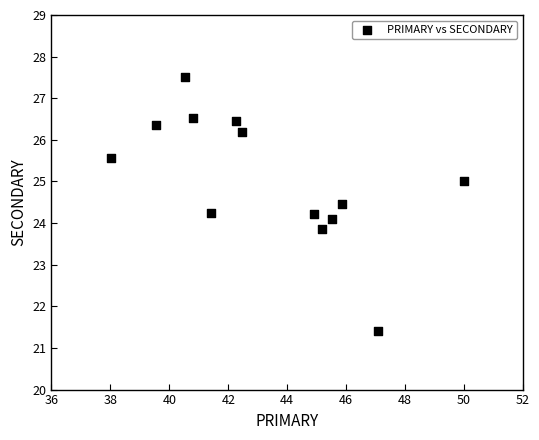

What is the range of X values (max minus min)?

12.0